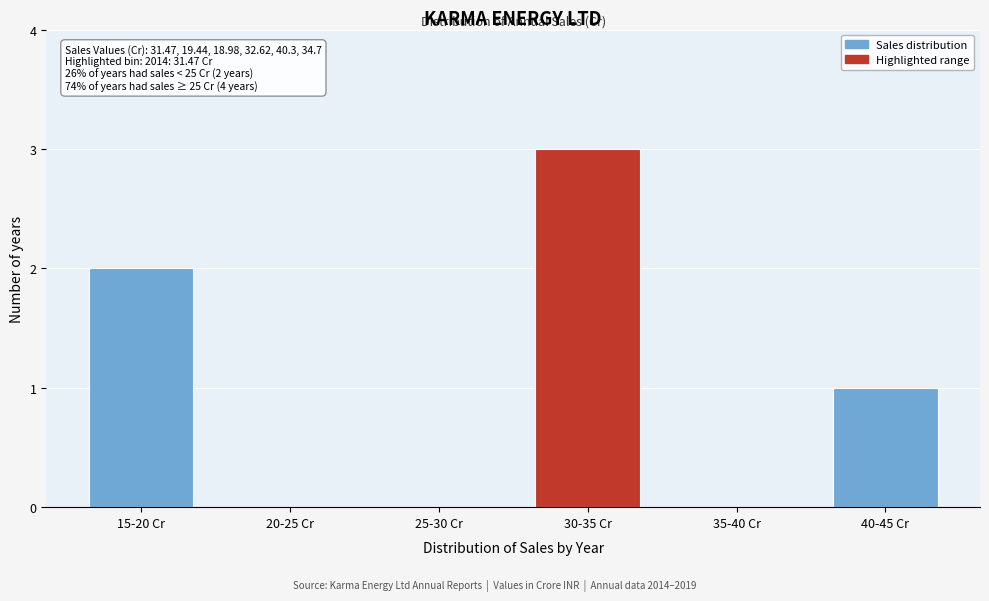

Reading left to right, list all the values displayed in this chart.

15-20 Cr=2	20-25 Cr=0	25-30 Cr=0	30-35 Cr=3	35-40 Cr=0	40-45 Cr=1